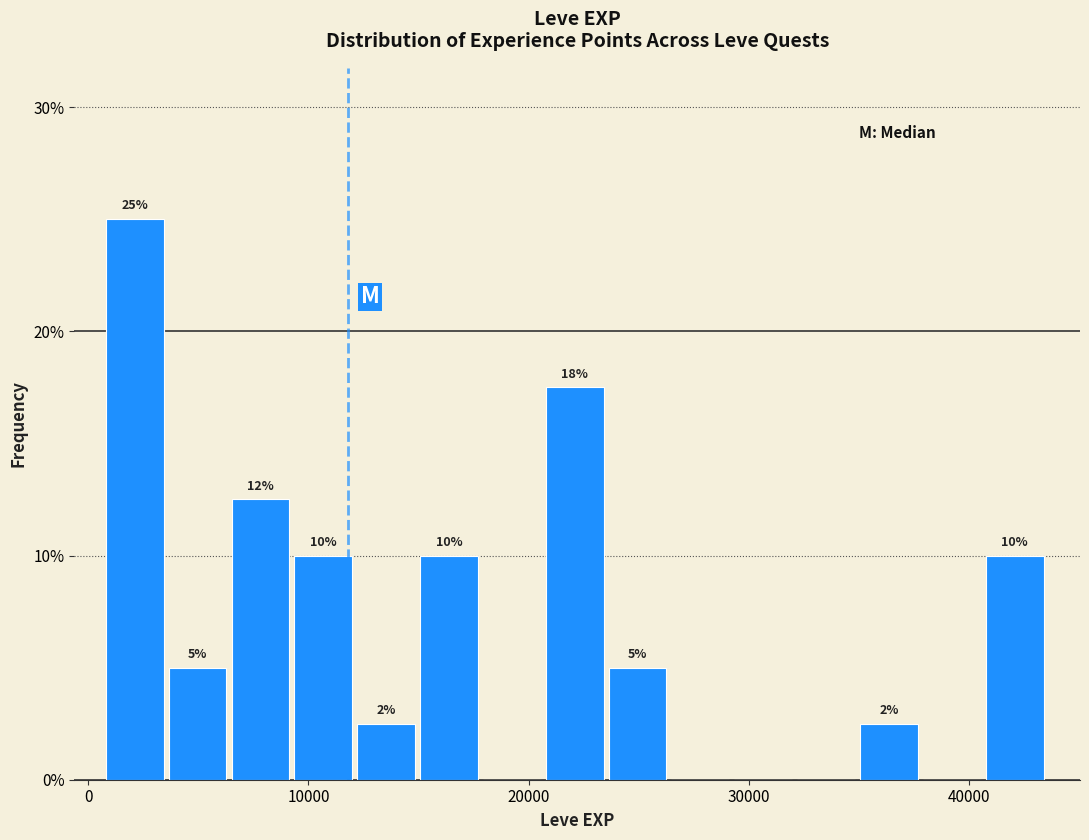

Read against the x-axis, roughly where is the centre of the tallest bar?

2000